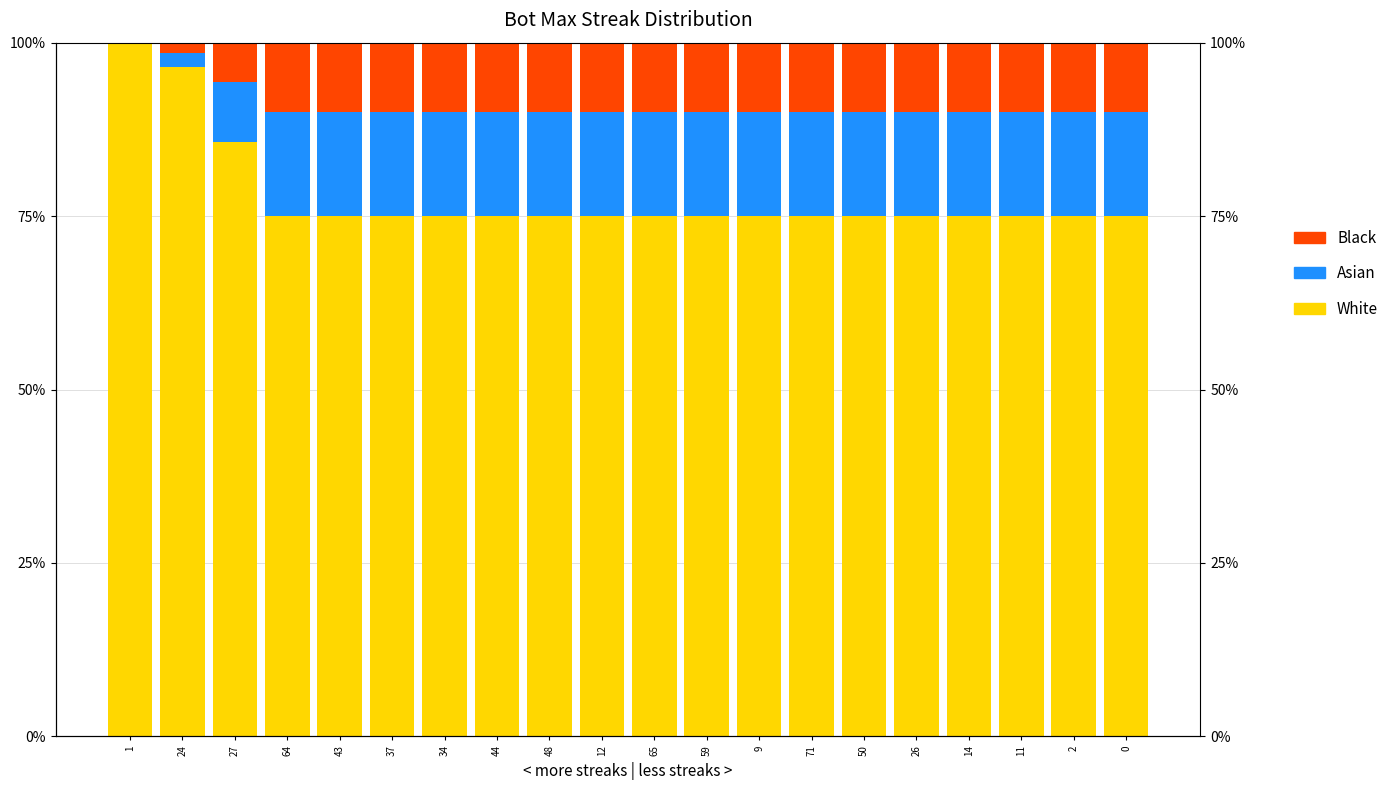

What is the sum of all White values?

15.6